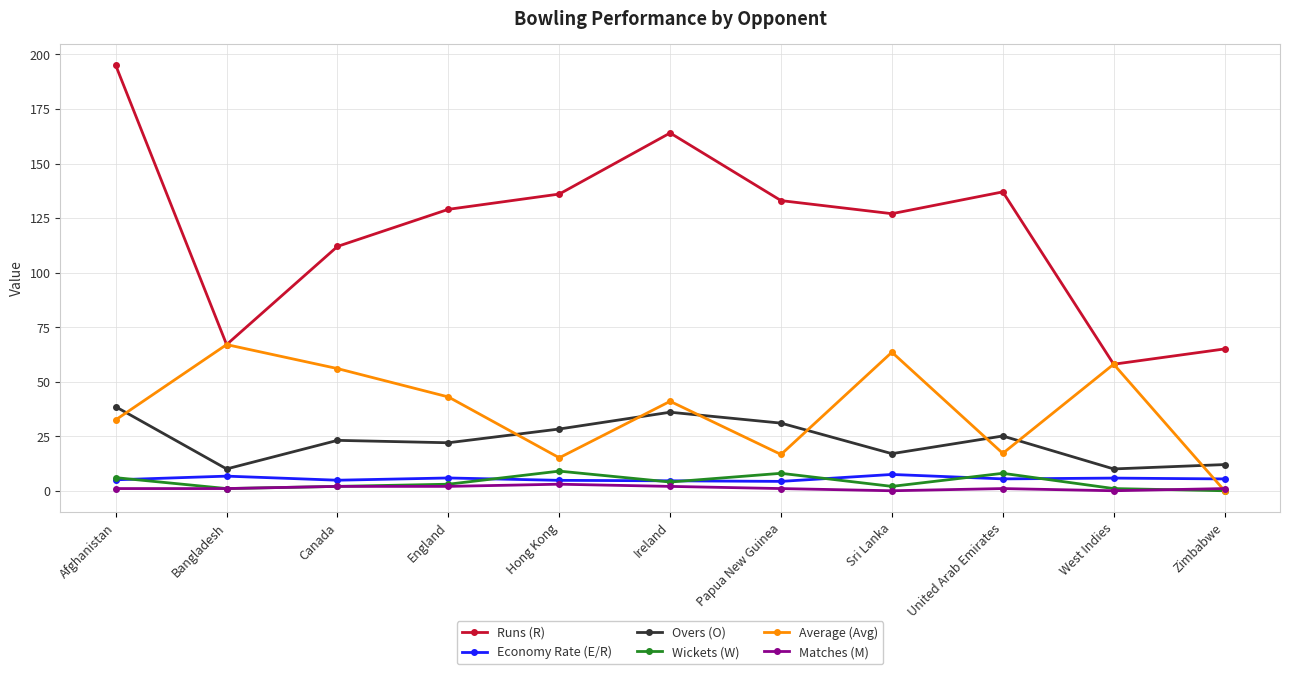

At which category is the sum across all series the highest?

Afghanistan